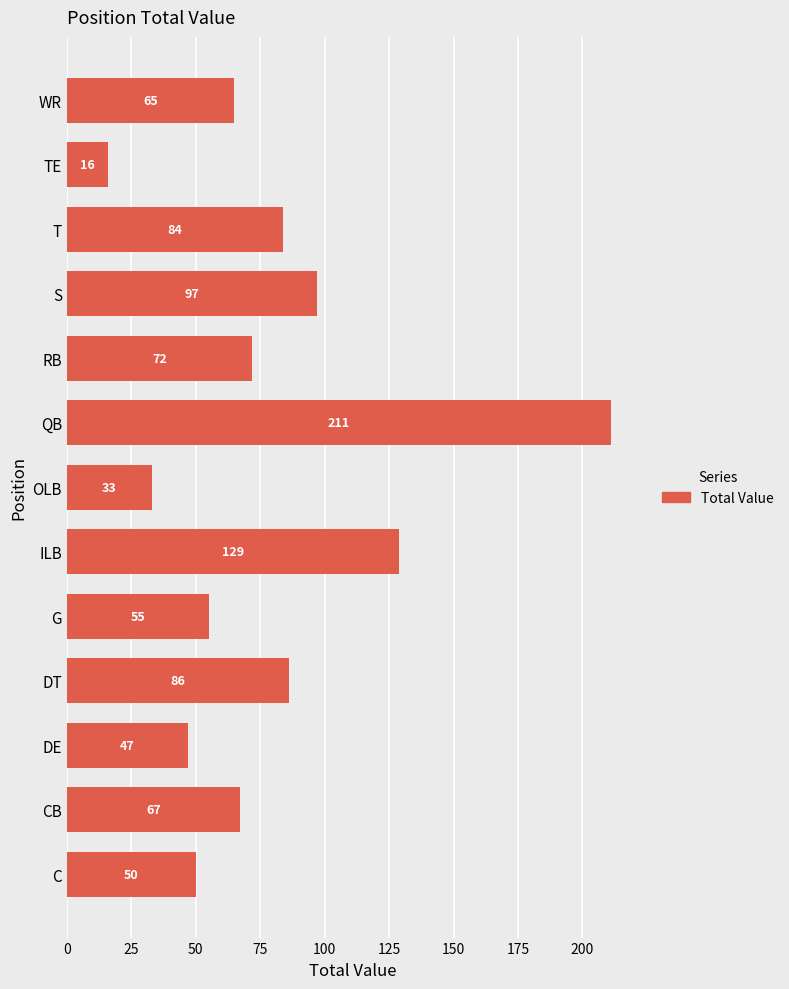

What is the approximate value at S?

97